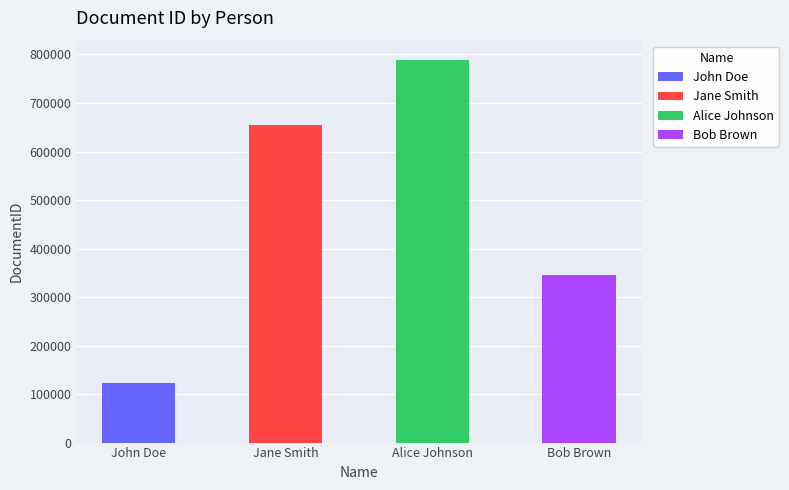

Reading left to right, extract all data points from this chart.

123456	654321	789012	345678